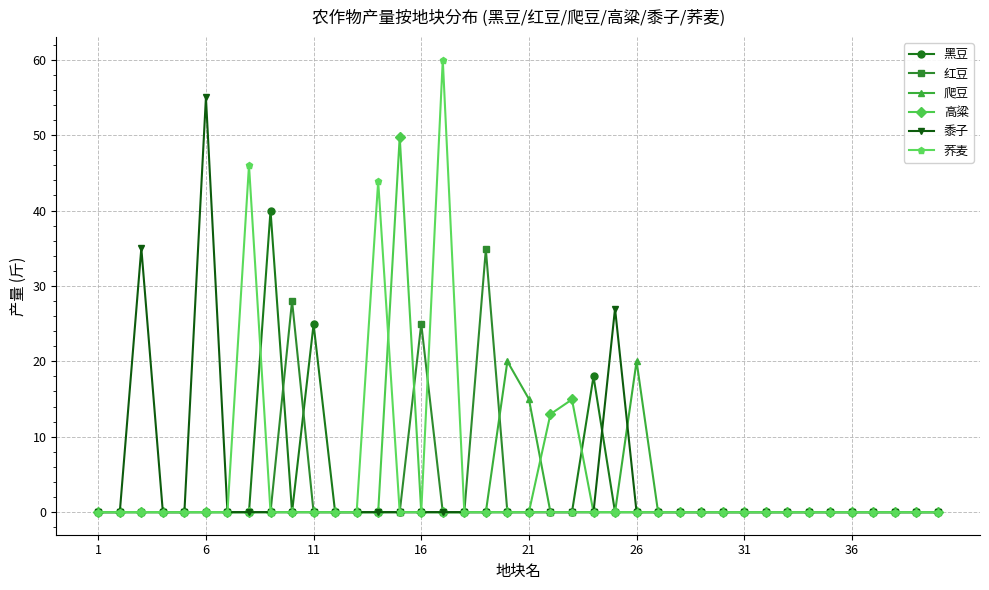

Reading left to right, what are all the values shown in this chart?

黑豆: 0.0	0.0	0.0	0.0	0.0	0.0	0.0	0.0	40.0	0.0	24.9	0.0	0.0	0.0	0.0	0.0	0.0	0.0	0.0	0.0	0.0	0.0	0.0	18.0	0.0	0.0	0.0	0.0	0.0	0.0	0.0	0.0	0.0	0.0	0.0	0.0	0.0	0.0	0.0	0.0
红豆: 0.0	0.0	0.0	0.0	0.0	0.0	0.0	0.0	0.0	28.0	0.0	0.0	0.0	0.0	0.0	25.0	0.0	0.0	34.8	0.0	0.0	0.0	0.0	0.0	0.0	0.0	0.0	0.0	0.0	0.0	0.0	0.0	0.0	0.0	0.0	0.0	0.0	0.0	0.0	0.0
爬豆: 0.0	0.0	0.0	0.0	0.0	0.0	0.0	0.0	0.0	0.0	0.0	0.0	0.0	0.0	0.0	0.0	0.0	0.0	0.0	20.0	15.0	0.0	0.0	0.0	0.0	20.0	0.0	0.0	0.0	0.0	0.0	0.0	0.0	0.0	0.0	0.0	0.0	0.0	0.0	0.0
高粱: 0.0	0.0	0.0	0.0	0.0	0.0	0.0	0.0	0.0	0.0	0.0	0.0	0.0	0.0	49.8	0.0	0.0	0.0	0.0	0.0	0.0	13.0	14.9	0.0	0.0	0.0	0.0	0.0	0.0	0.0	0.0	0.0	0.0	0.0	0.0	0.0	0.0	0.0	0.0	0.0
黍子: 0.0	0.0	35.0	0.0	0.0	55.0	0.0	0.0	0.0	0.0	0.0	0.0	0.0	0.0	0.0	0.0	0.0	0.0	0.0	0.0	0.0	0.0	0.0	0.0	27.0	0.0	0.0	0.0	0.0	0.0	0.0	0.0	0.0	0.0	0.0	0.0	0.0	0.0	0.0	0.0
荞麦: 0.0	0.0	0.0	0.0	0.0	0.0	0.0	46.0	0.0	0.0	0.0	0.0	0.0	43.9	0.0	0.0	60.0	0.0	0.0	0.0	0.0	0.0	0.0	0.0	0.0	0.0	0.0	0.0	0.0	0.0	0.0	0.0	0.0	0.0	0.0	0.0	0.0	0.0	0.0	0.0